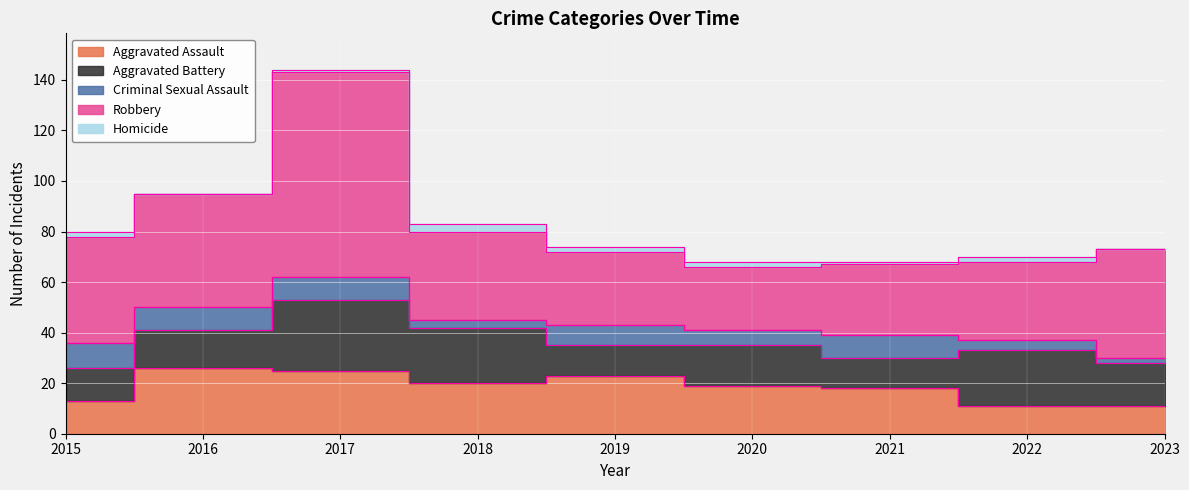

At which label does Criminal Sexual Assault first exceed 8?

2015